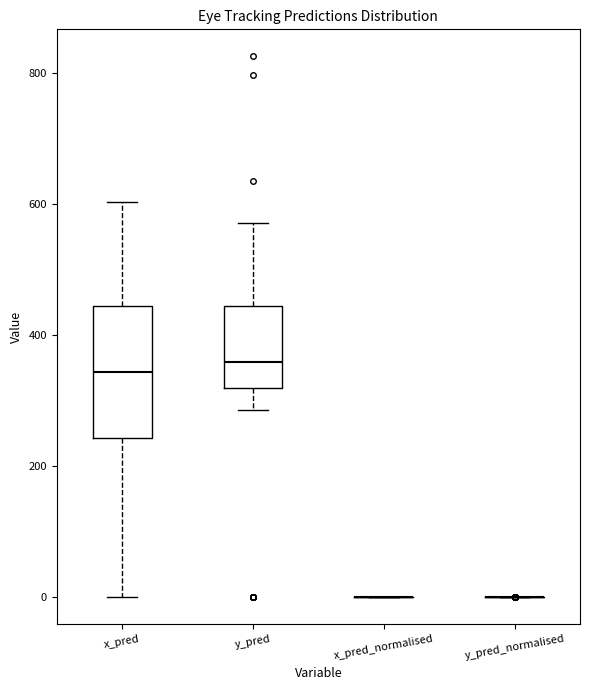

Reading left to right, read every box against the y-axis: the position of its median line, the range the box covers, and the ends of its whiskers. The values are not printed on the chart, so give them approximately, as read against the axis.

x_pred: median 340, box 240 to 440, whiskers 0 to 600
y_pred: median 360, box 320 to 440, whiskers 280 to 580
x_pred_normalised: box collapsed to a line at 0, whiskers 0 to 0
y_pred_normalised: box collapsed to a line at 0, whiskers 0 to 0